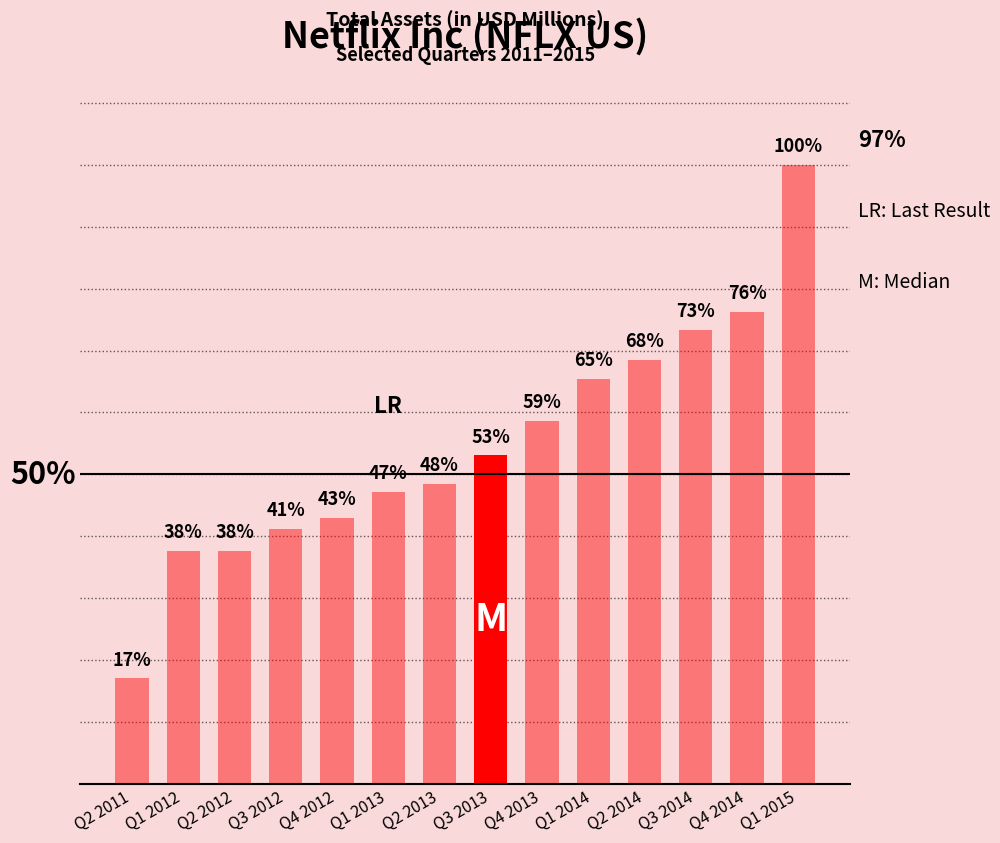

Does the chart contain any negative values?

No